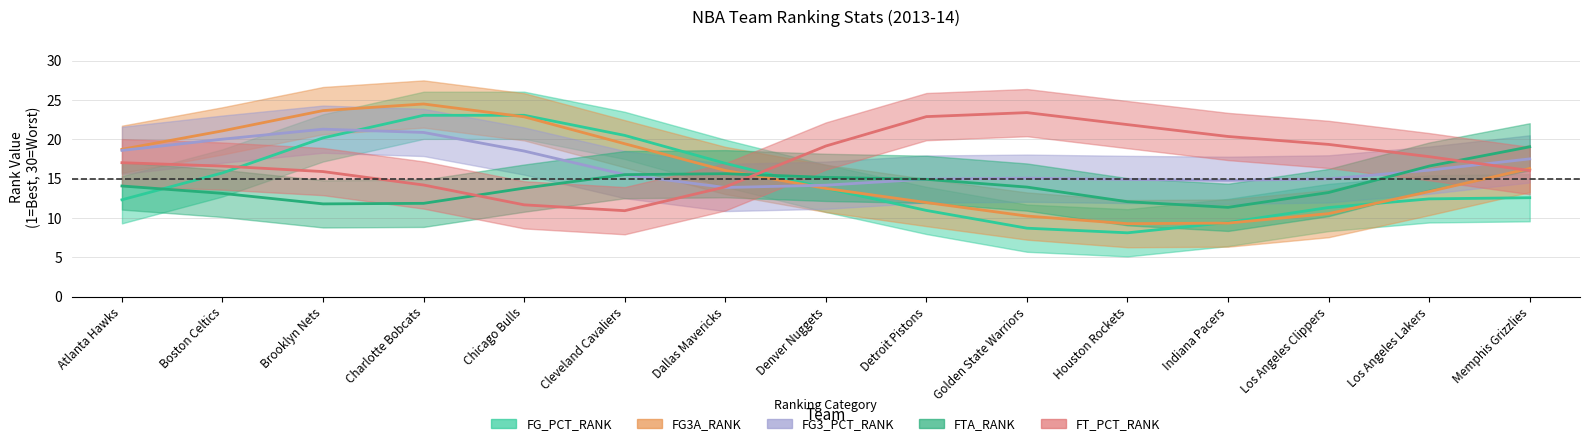

What position from the right is Denver Nuggets?

8